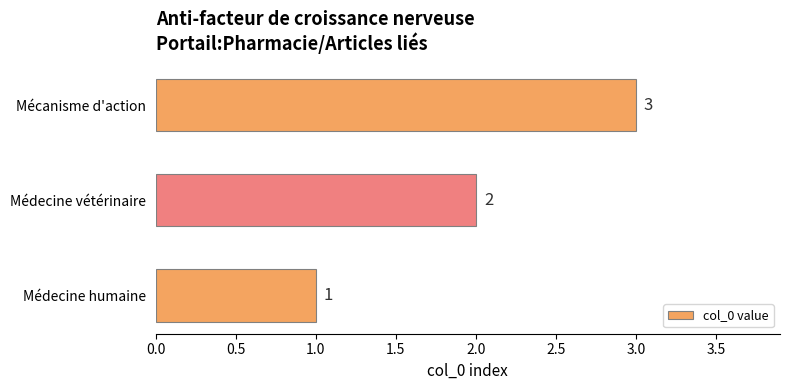

Which has a higher value, Mécanisme d'action or Médecine humaine?

Mécanisme d'action